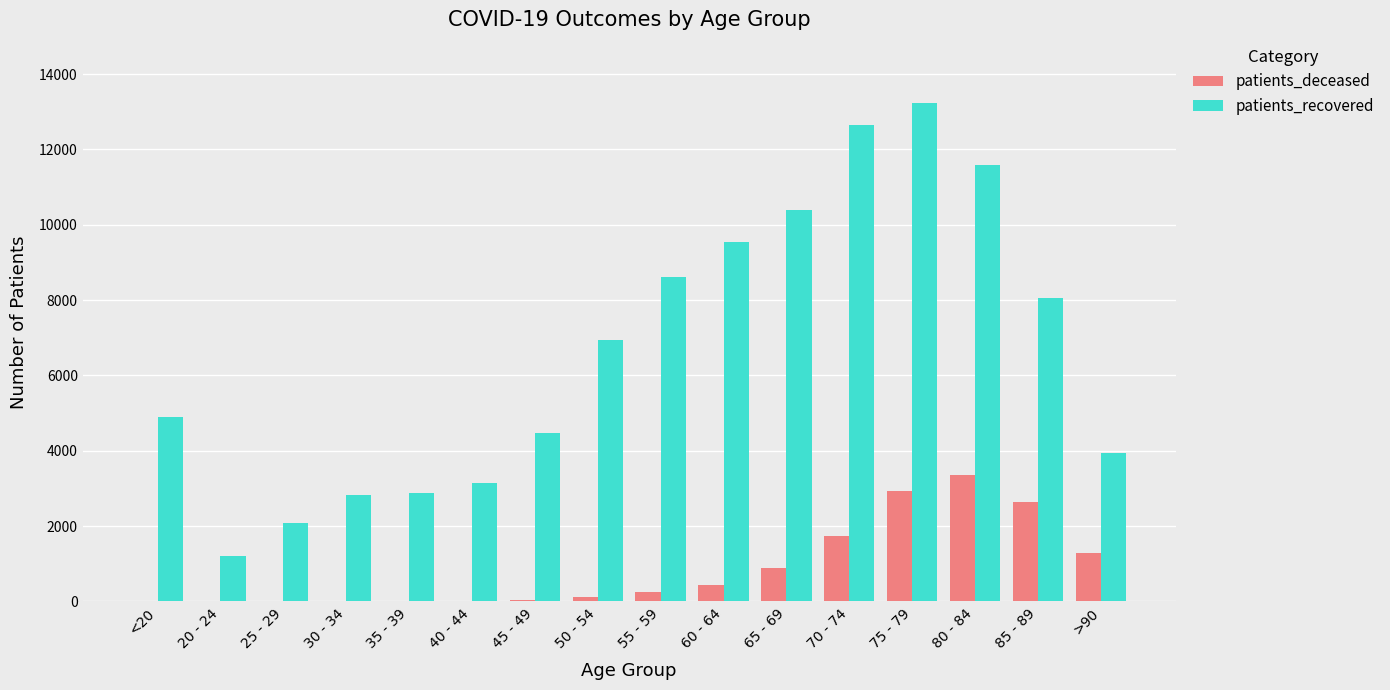

Which label corresponds to the largest value in the chart?

75 - 79